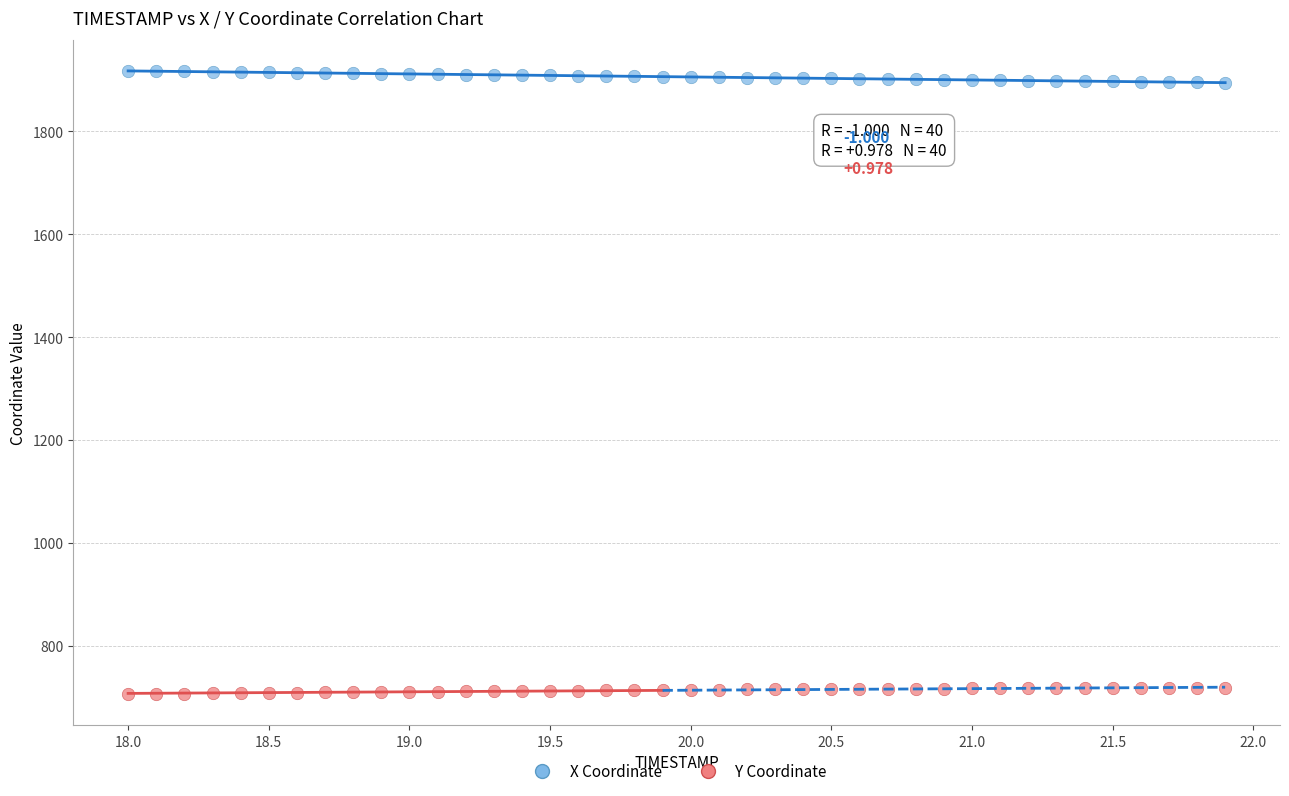

Across all data points, what is the range of X values (max minus min)?

3.9